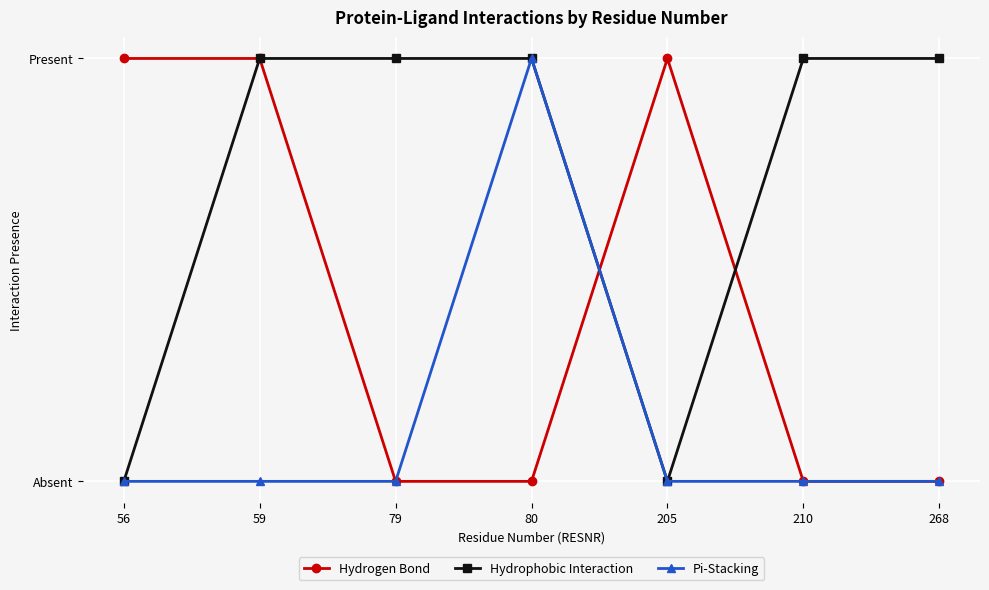

What are all the series names shown in the legend?

Hydrogen Bond, Hydrophobic Interaction, Pi-Stacking